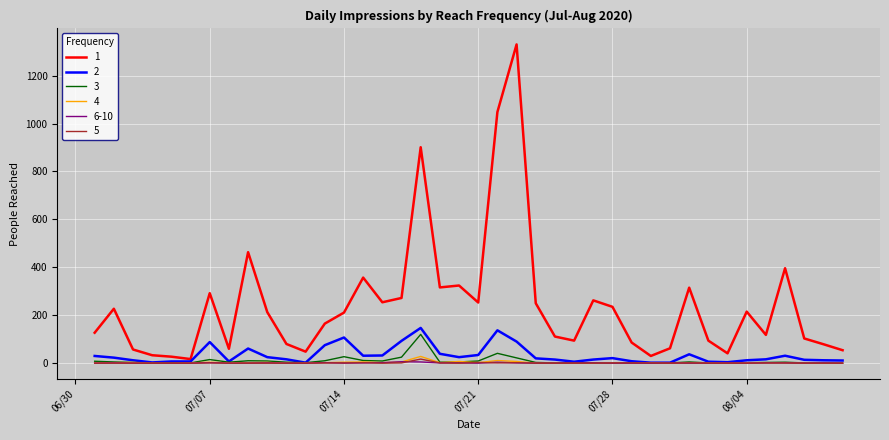

What is the sum of all 1 values?

9620